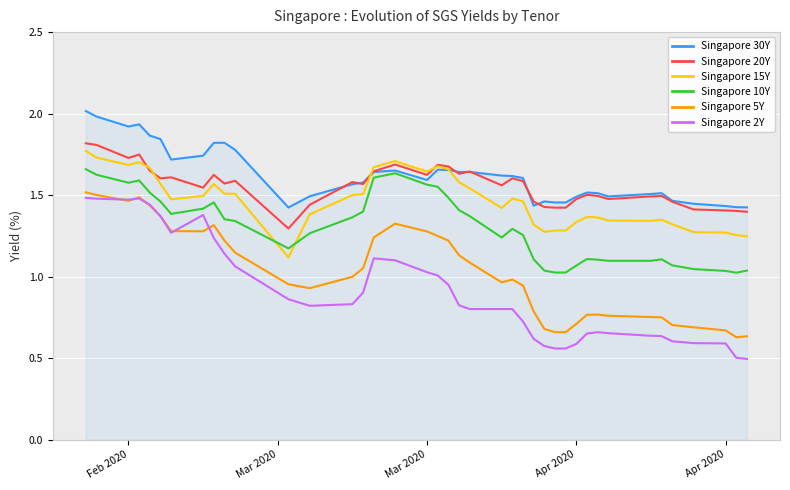

What is the maximum value for Singapore 30Y?

2.0